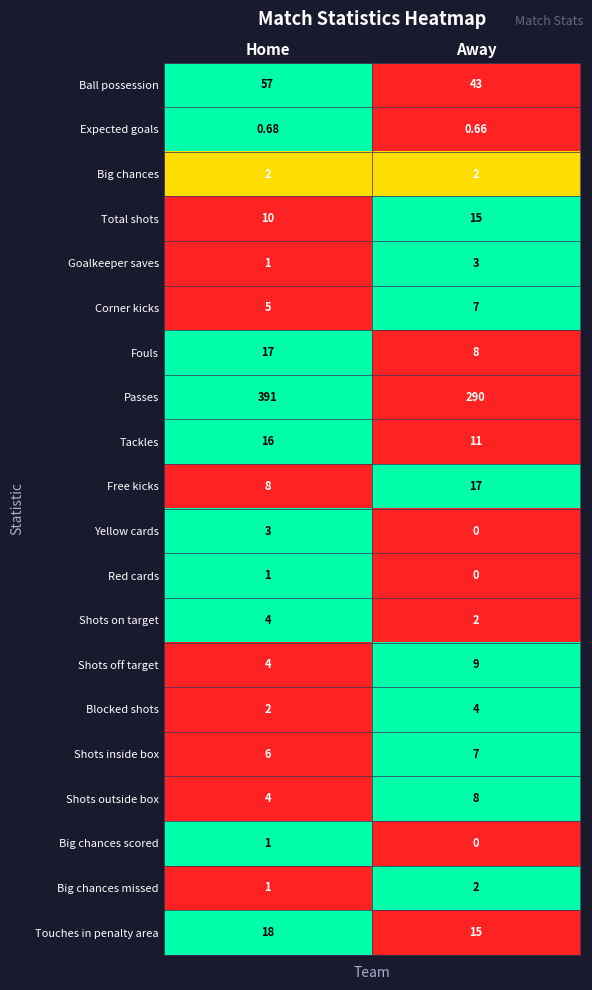

Is the value of Big chances missed at Away greater than the value of Tackles at Home?

No